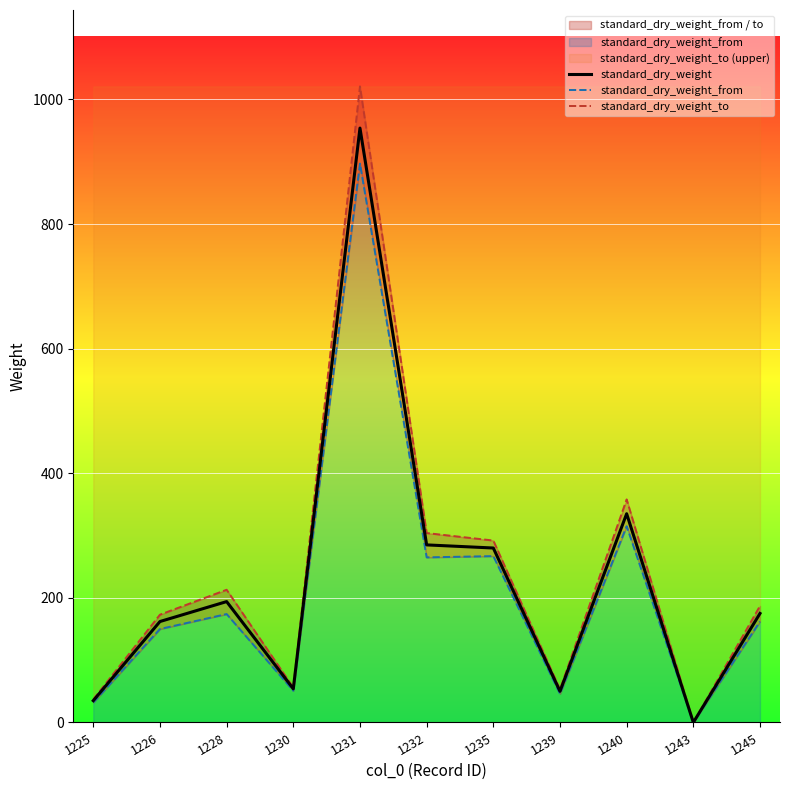

At which label does standard_dry_weight reach its peak?

1231